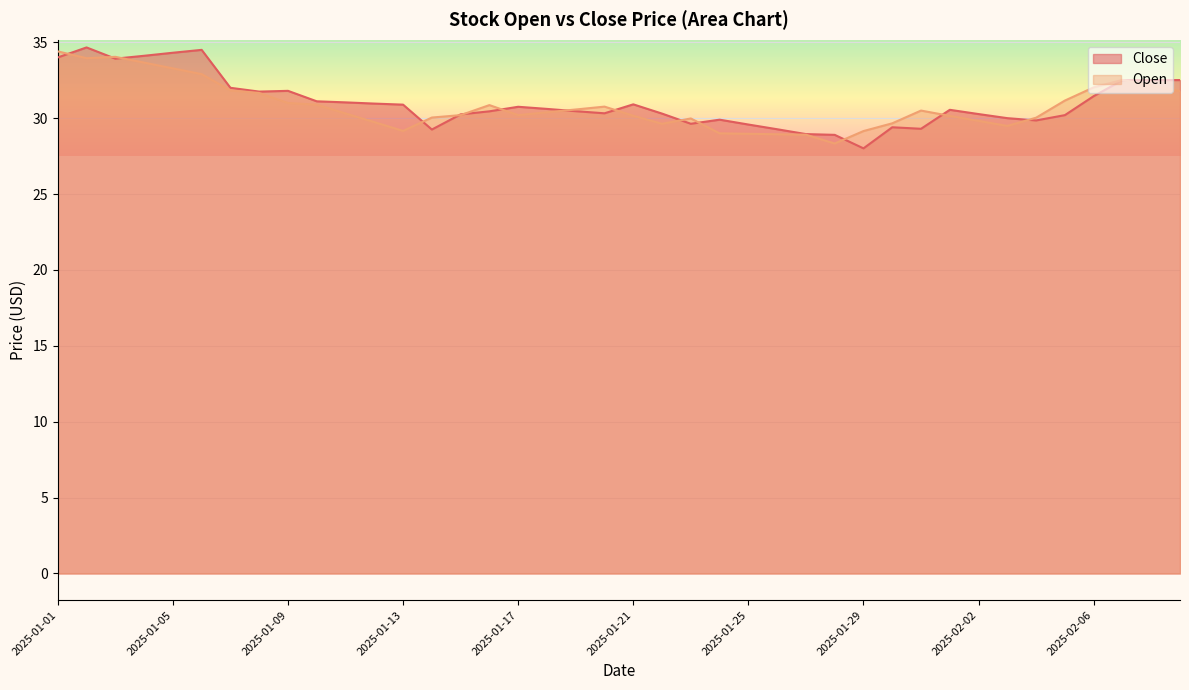

How many lines are shown in the chart?

2